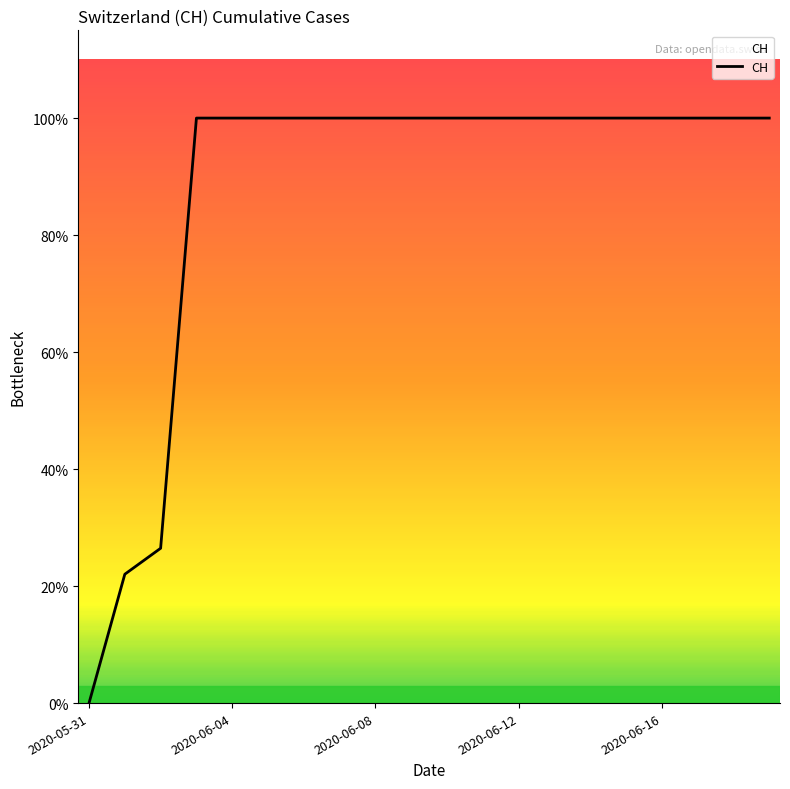

Does the chart display data point markers on the line(s)?

No